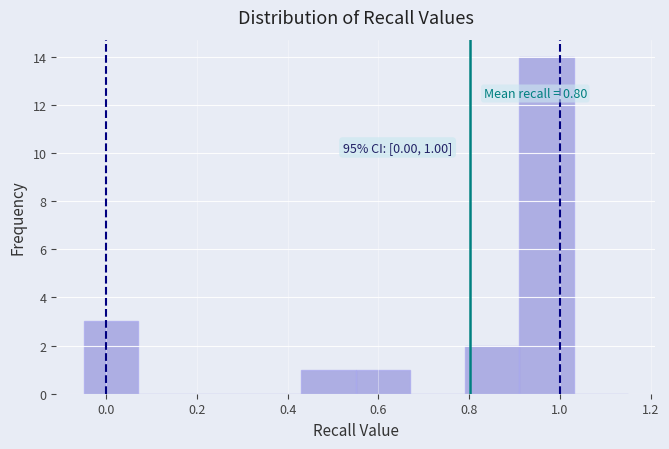

Over which range of the x-axis is the bar tallest?

0.91 to 1.03